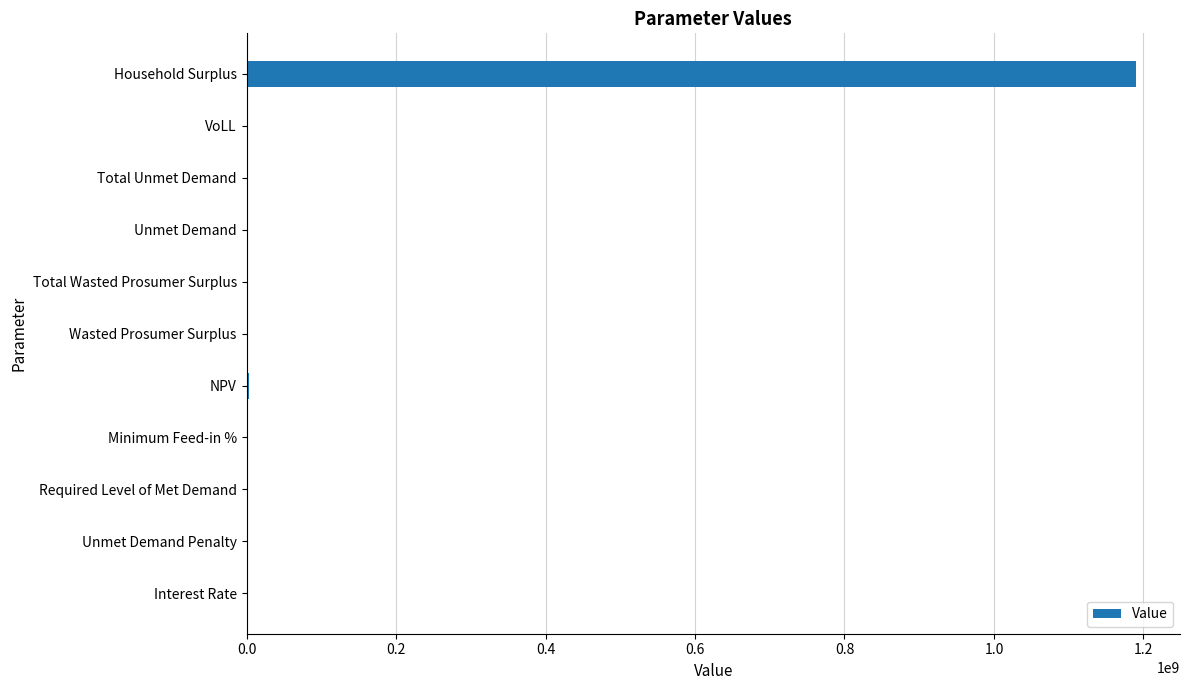

What is the sum of all values?

1192950608.4